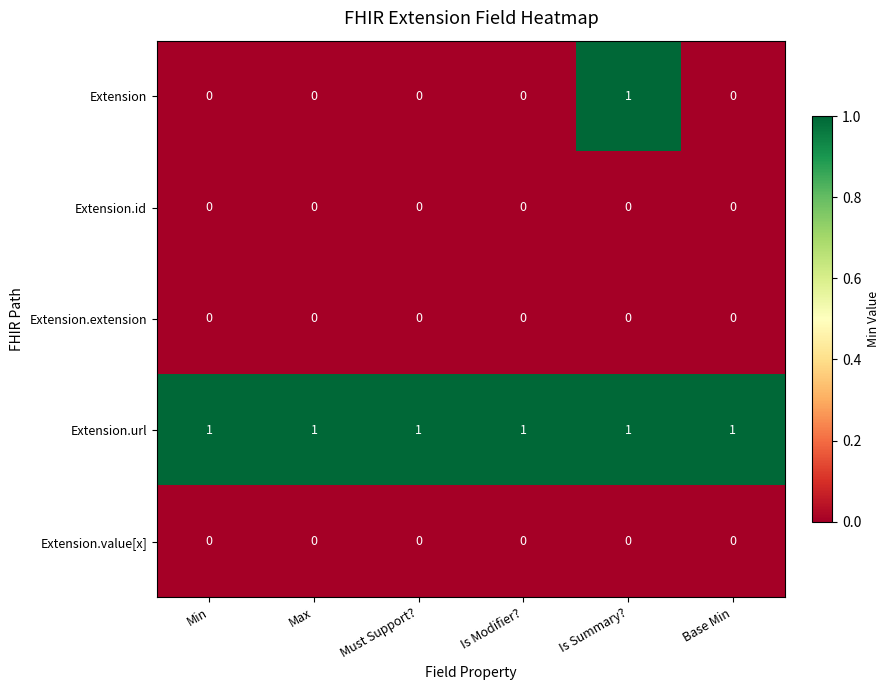

Between Min and Is Summary?, which series saw the biggest shift?

Extension